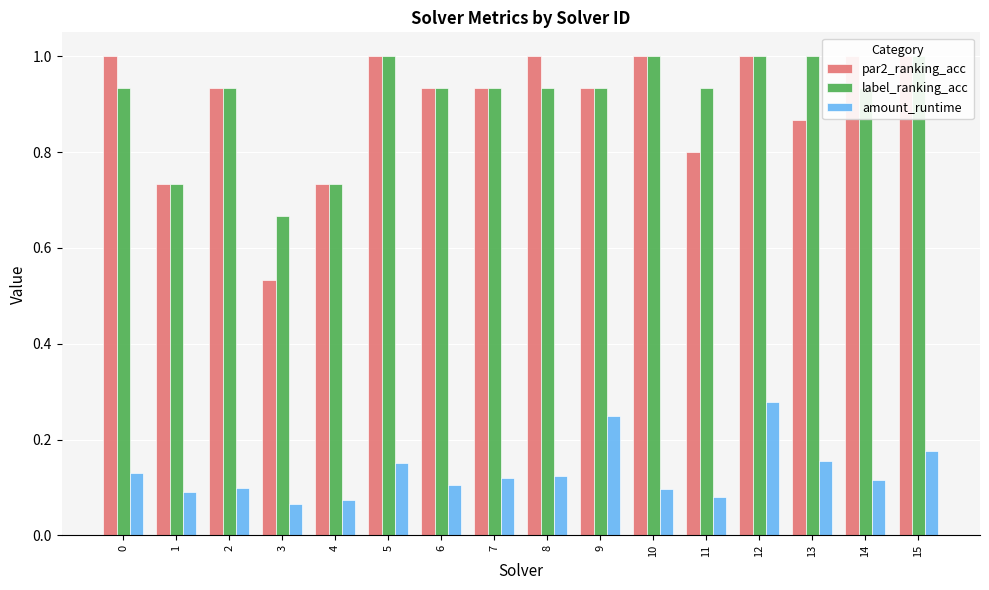

At which category is the sum across all series the highest?

12